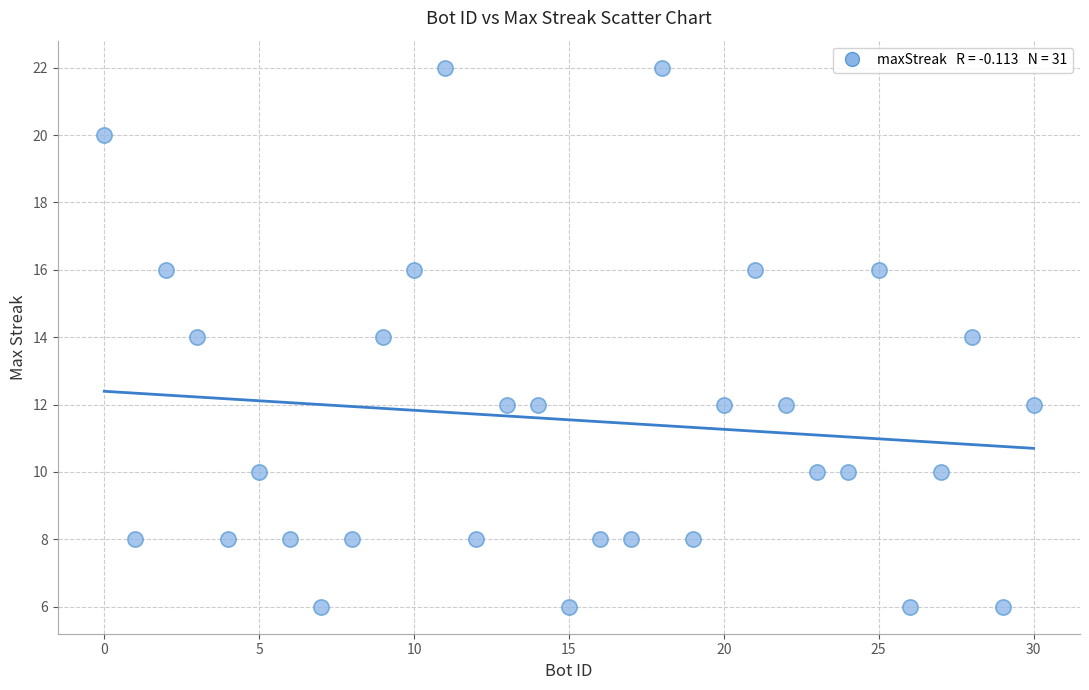

What is the range of X values (max minus min)?

30